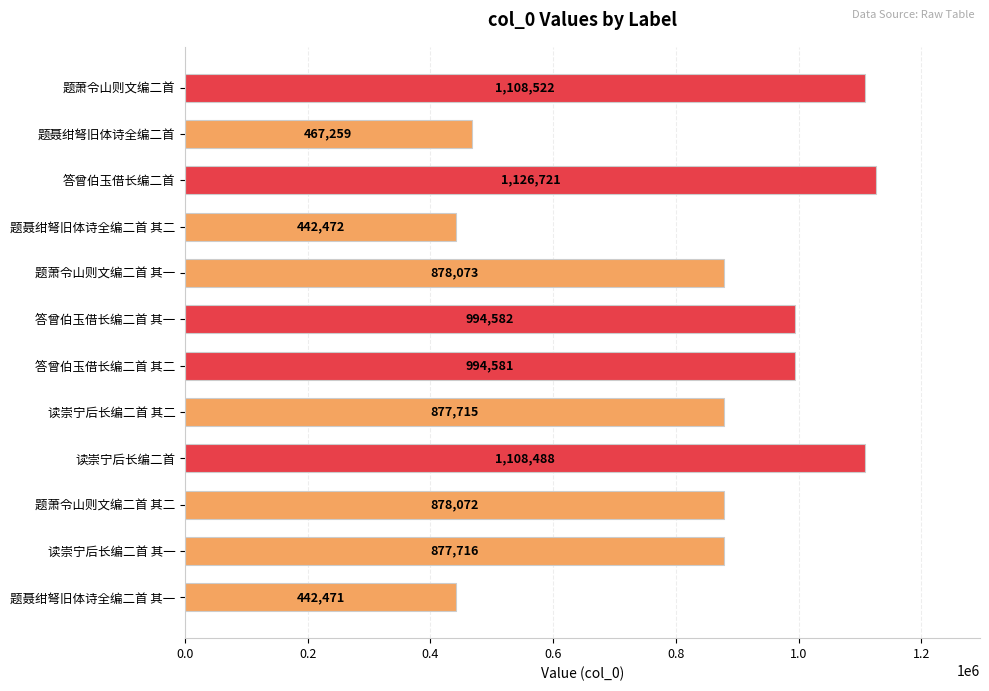

Rank the categories by value from highest to lowest.

答曾伯玉借长编二首, 题萧令山则文编二首, 读崇宁后长编二首, 答曾伯玉借长编二首 其一, 答曾伯玉借长编二首 其二, 题萧令山则文编二首 其一, 题萧令山则文编二首 其二, 读崇宁后长编二首 其一, 读崇宁后长编二首 其二, 题聂绀弩旧体诗全编二首, 题聂绀弩旧体诗全编二首 其二, 题聂绀弩旧体诗全编二首 其一